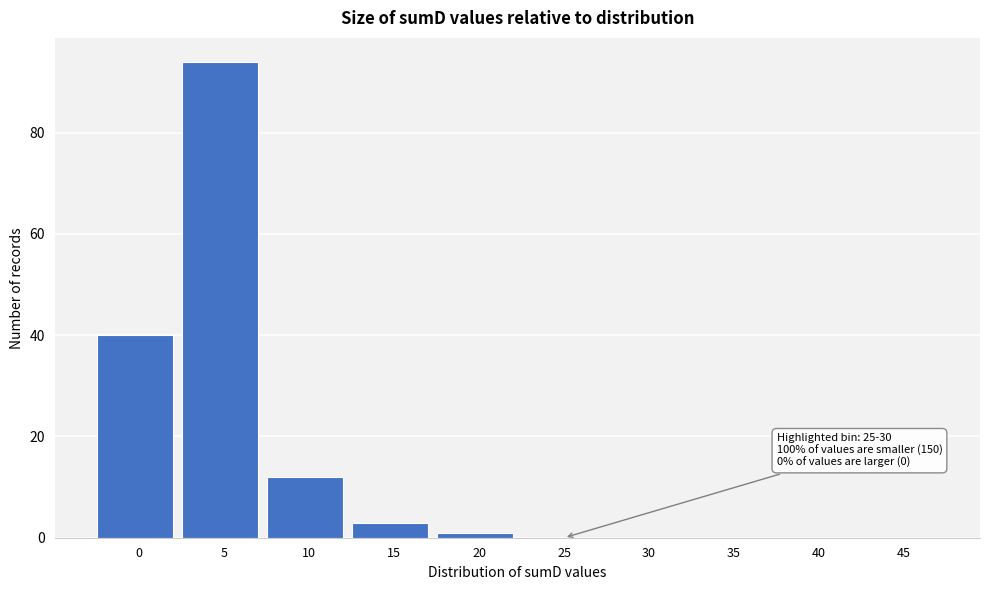

Reading left to right, extract all data points from this chart.

0=40	5=94	10=12	15=3	20=1	25=0	30=0	35=0	40=0	45=0